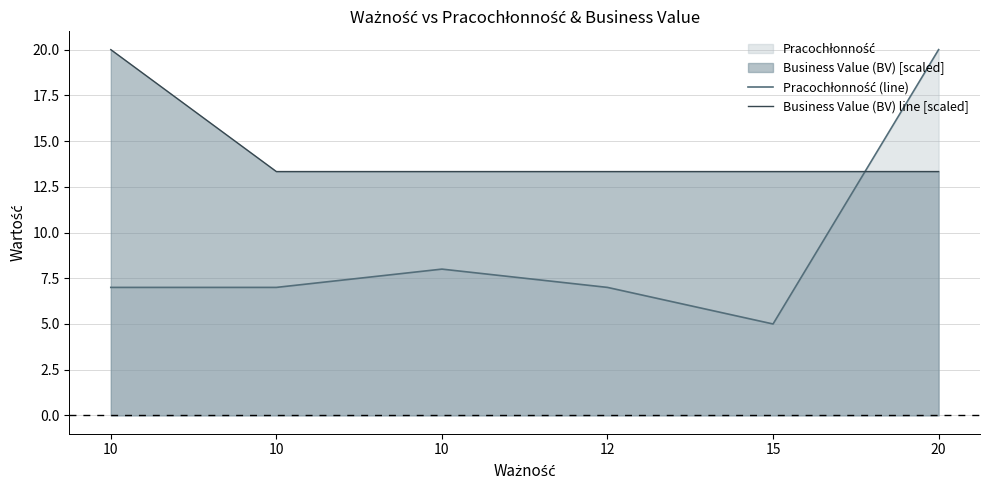

How many lines are shown in the chart?

2